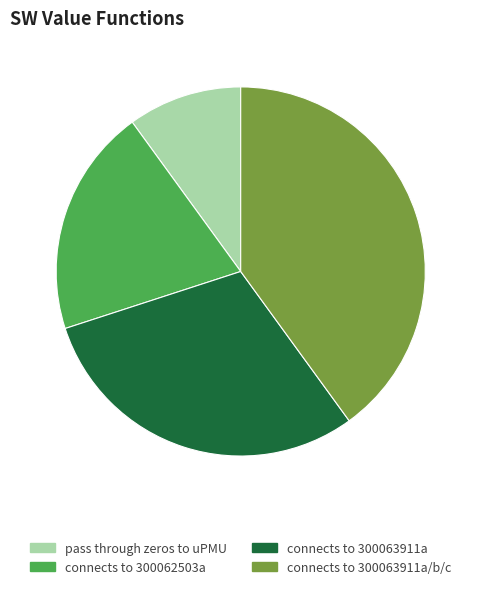

How many slices are in this pie chart?

4